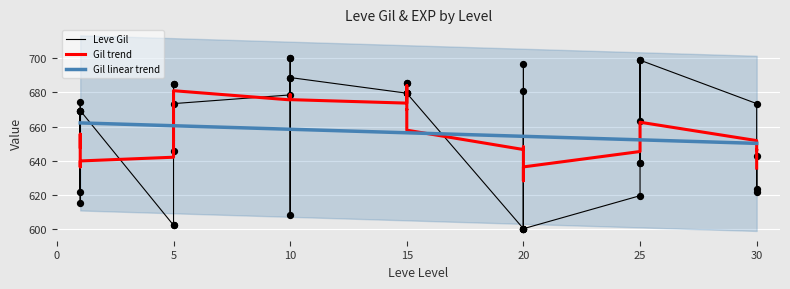

What is the change in value from 5 to 10?

+98.0